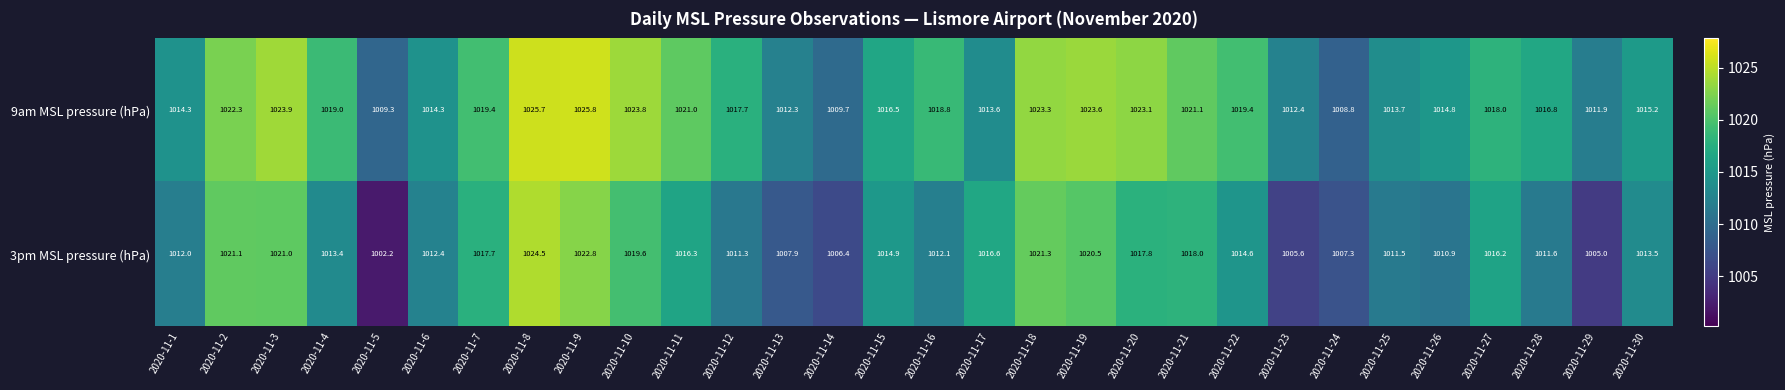

What is the approximate value of 9am MSL pressure (hPa) at 2020-11-26?

1014.8